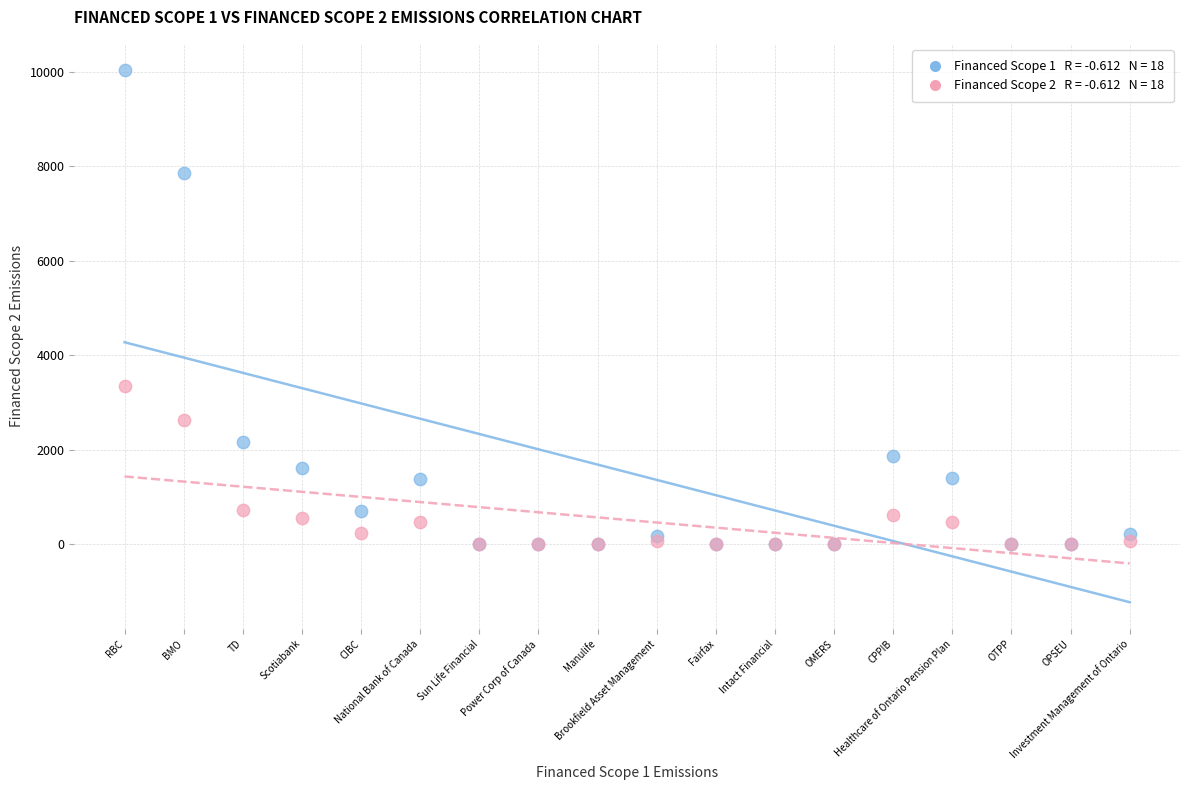

Across all series, what Y value is closest to 5014?

3355.1